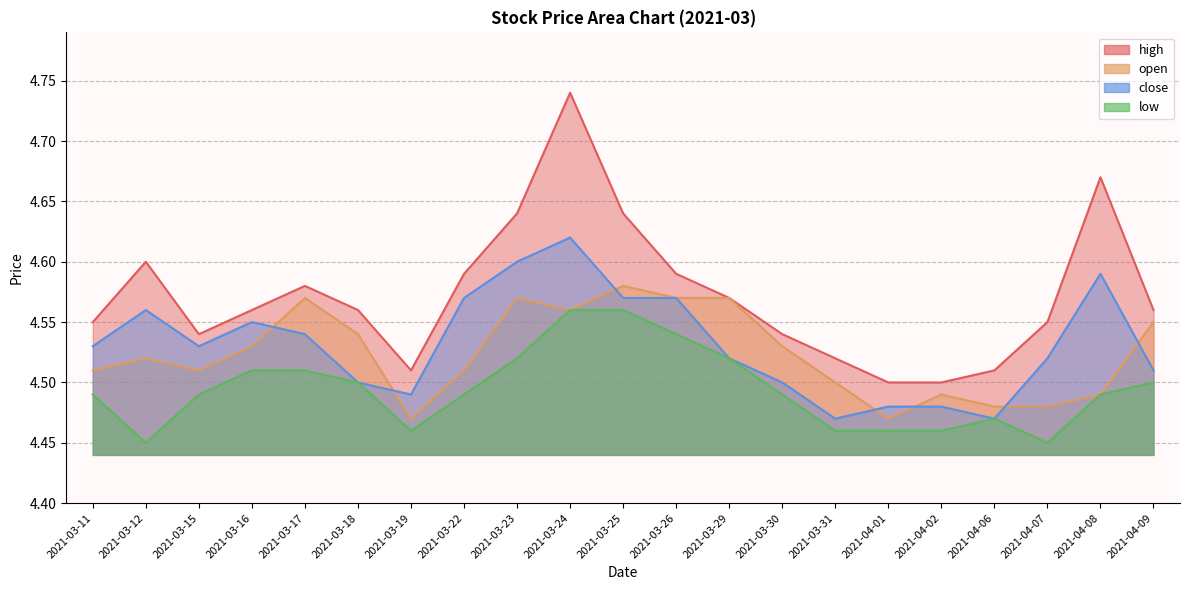

Reading left to right, extract all data points from this chart.

high: 2021-03-11=4.5	2021-03-12=4.6	2021-03-15=4.5	2021-03-16=4.6	2021-03-17=4.6	2021-03-18=4.6	2021-03-19=4.5	2021-03-22=4.6	2021-03-23=4.6	2021-03-24=4.7	2021-03-25=4.6	2021-03-26=4.6	2021-03-29=4.6	2021-03-30=4.5	2021-03-31=4.5	2021-04-01=4.5	2021-04-02=4.5	2021-04-06=4.5	2021-04-07=4.5	2021-04-08=4.7	2021-04-09=4.6
open: 2021-03-11=4.5	2021-03-12=4.5	2021-03-15=4.5	2021-03-16=4.5	2021-03-17=4.6	2021-03-18=4.5	2021-03-19=4.5	2021-03-22=4.5	2021-03-23=4.6	2021-03-24=4.6	2021-03-25=4.6	2021-03-26=4.6	2021-03-29=4.6	2021-03-30=4.5	2021-03-31=4.5	2021-04-01=4.5	2021-04-02=4.5	2021-04-06=4.5	2021-04-07=4.5	2021-04-08=4.5	2021-04-09=4.5
close: 2021-03-11=4.5	2021-03-12=4.6	2021-03-15=4.5	2021-03-16=4.5	2021-03-17=4.5	2021-03-18=4.5	2021-03-19=4.5	2021-03-22=4.6	2021-03-23=4.6	2021-03-24=4.6	2021-03-25=4.6	2021-03-26=4.6	2021-03-29=4.5	2021-03-30=4.5	2021-03-31=4.5	2021-04-01=4.5	2021-04-02=4.5	2021-04-06=4.5	2021-04-07=4.5	2021-04-08=4.6	2021-04-09=4.5
low: 2021-03-11=4.5	2021-03-12=4.5	2021-03-15=4.5	2021-03-16=4.5	2021-03-17=4.5	2021-03-18=4.5	2021-03-19=4.5	2021-03-22=4.5	2021-03-23=4.5	2021-03-24=4.6	2021-03-25=4.6	2021-03-26=4.5	2021-03-29=4.5	2021-03-30=4.5	2021-03-31=4.5	2021-04-01=4.5	2021-04-02=4.5	2021-04-06=4.5	2021-04-07=4.5	2021-04-08=4.5	2021-04-09=4.5